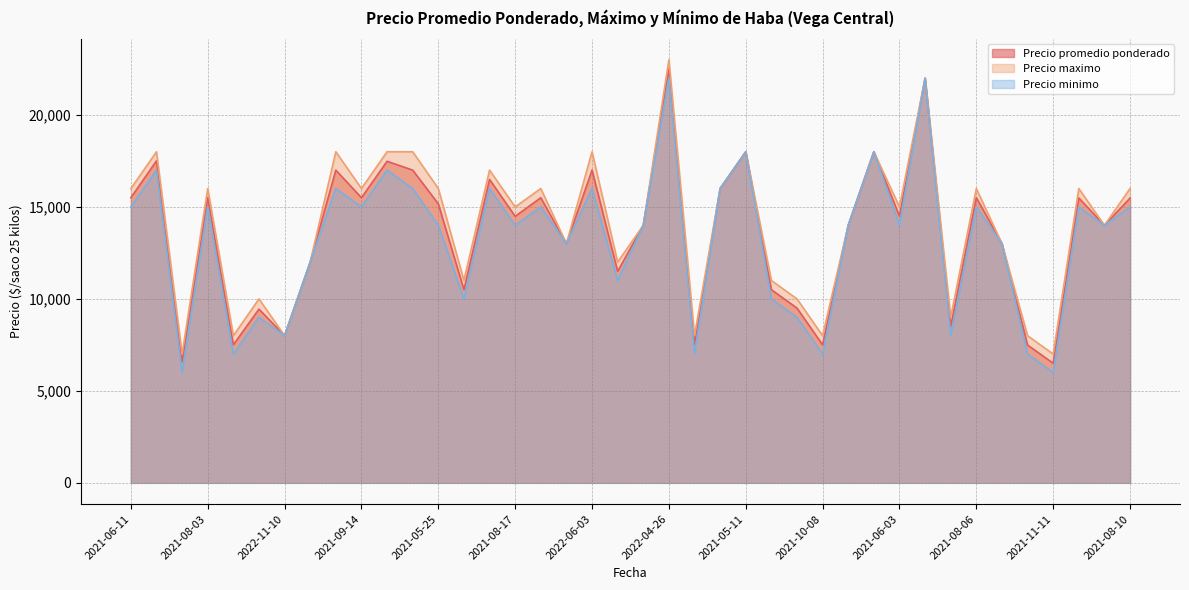

What is the minimum value shown in the chart?

6000